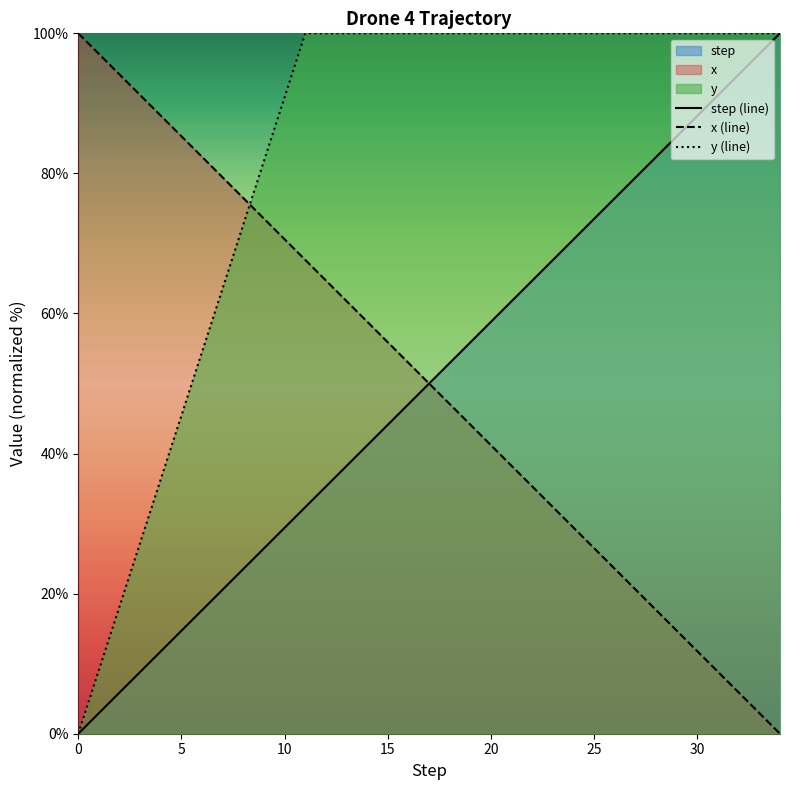

True or false: y (line) has more than 1 points higher than both neighbors.

False